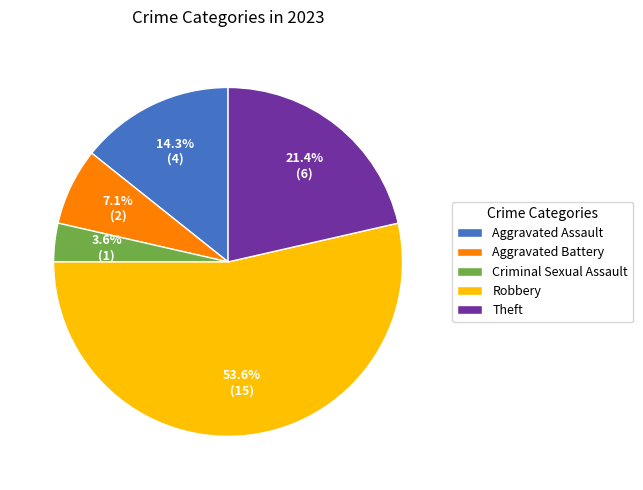

Is it true that Robbery is 61% of the pie?

False